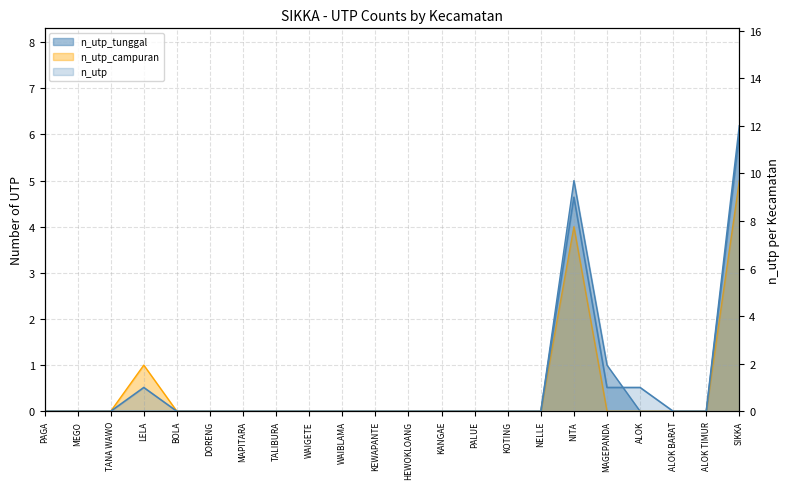

What is the label of the 3rd point from the left?

TANA WAWO